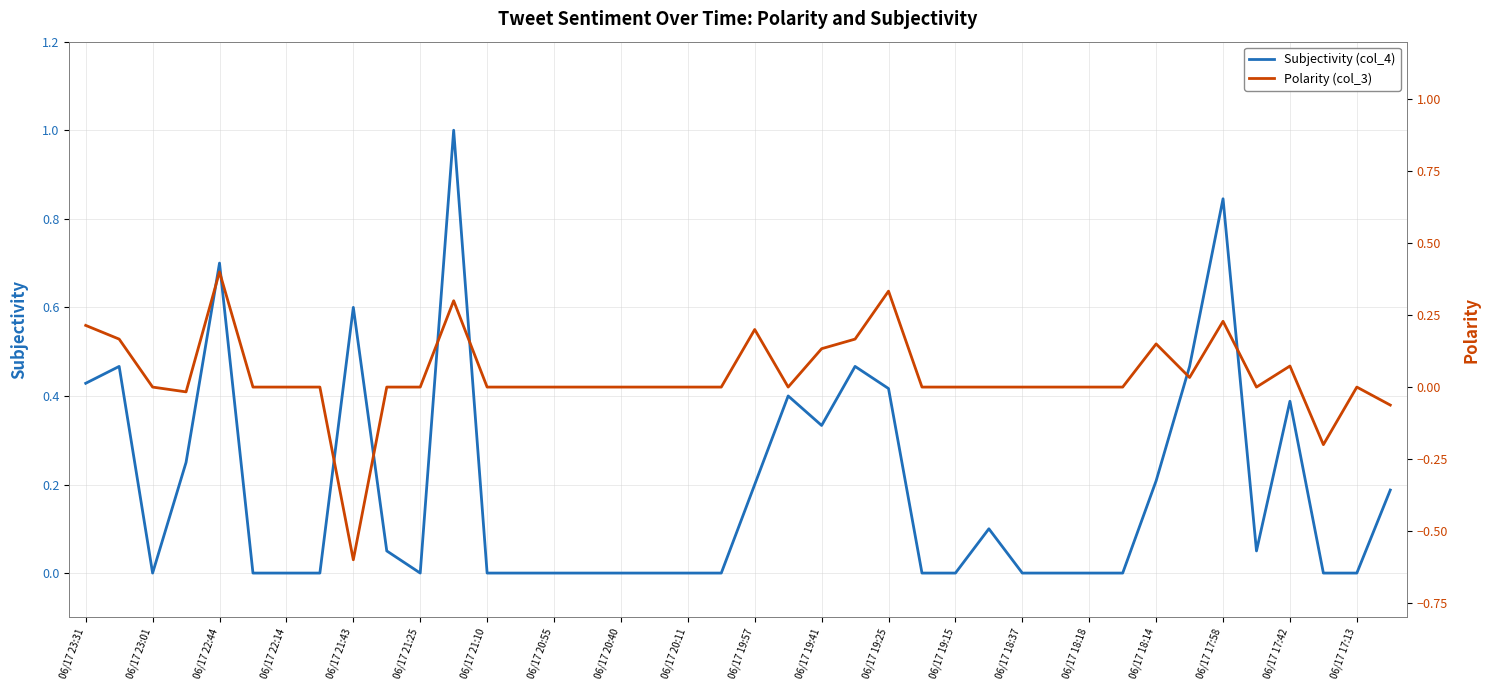

True or false: Polarity (col_3) and Subjectivity (col_4) intersect in this chart.

False